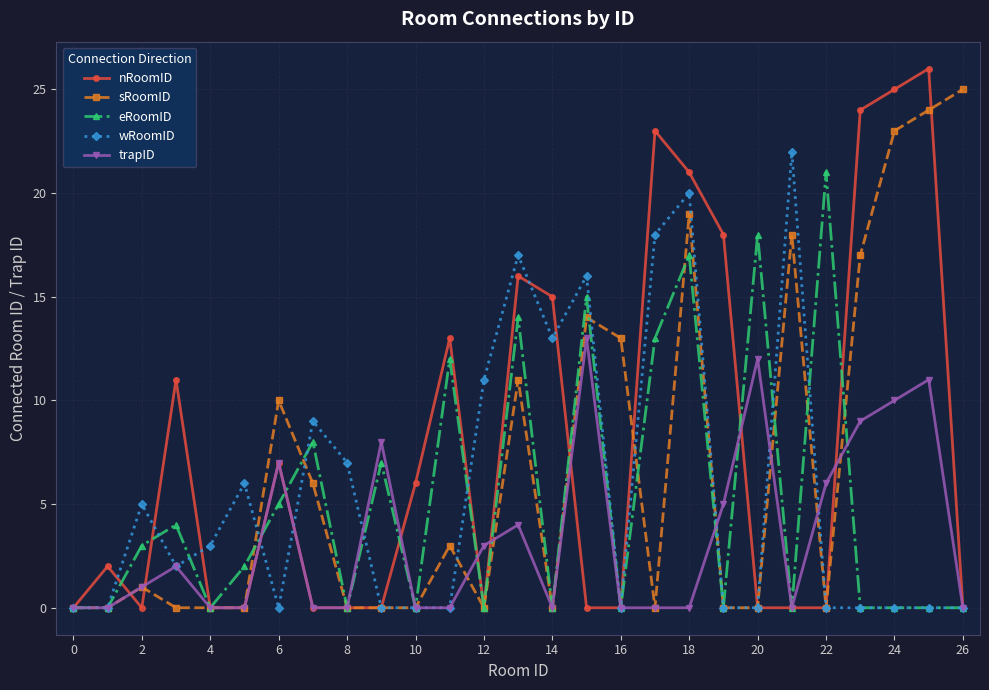

True or false: trapID and sRoomID cross at least once.

True